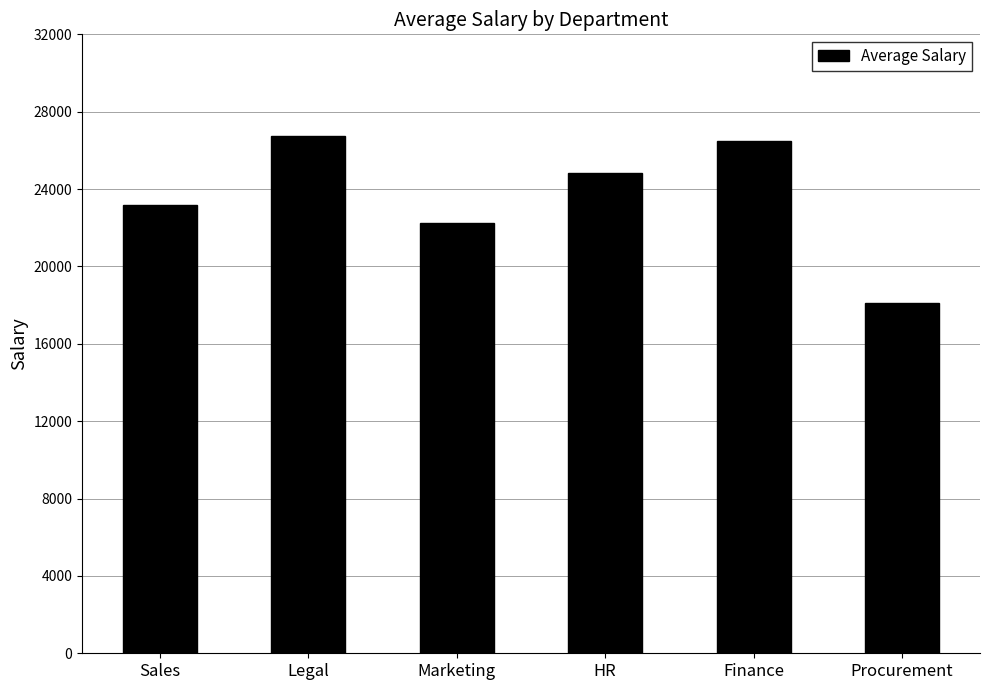

Which has a higher value, Finance or Marketing?

Finance